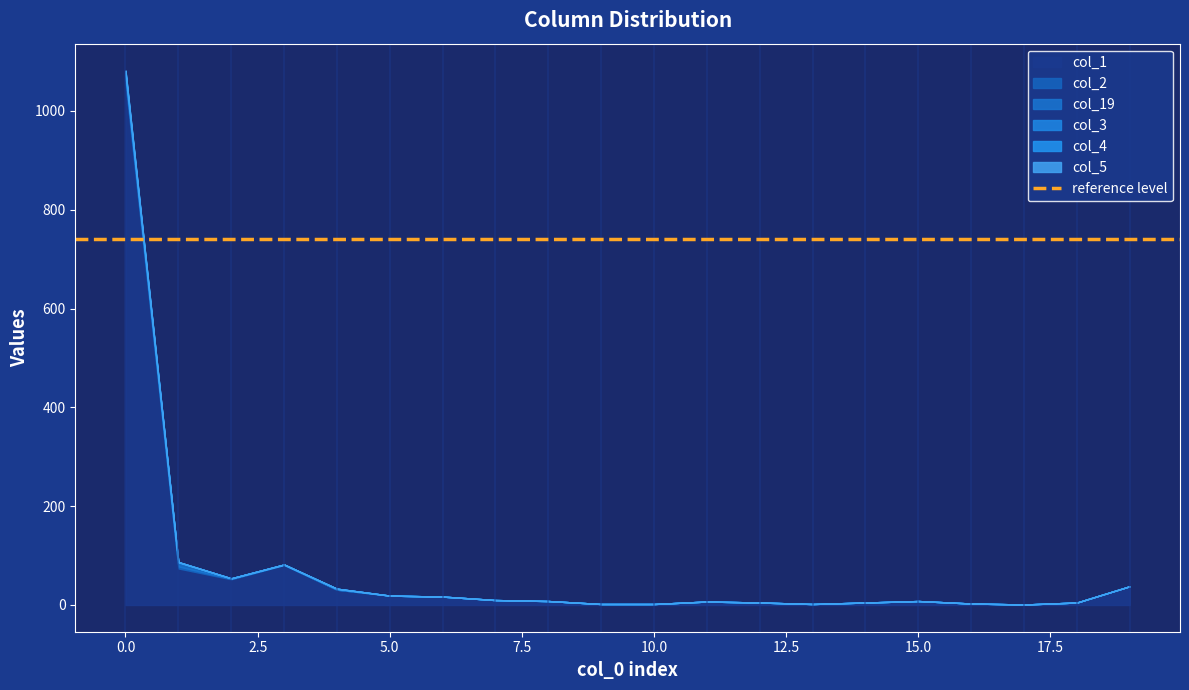

Is it true that col_2 equals 8 at 7?

False